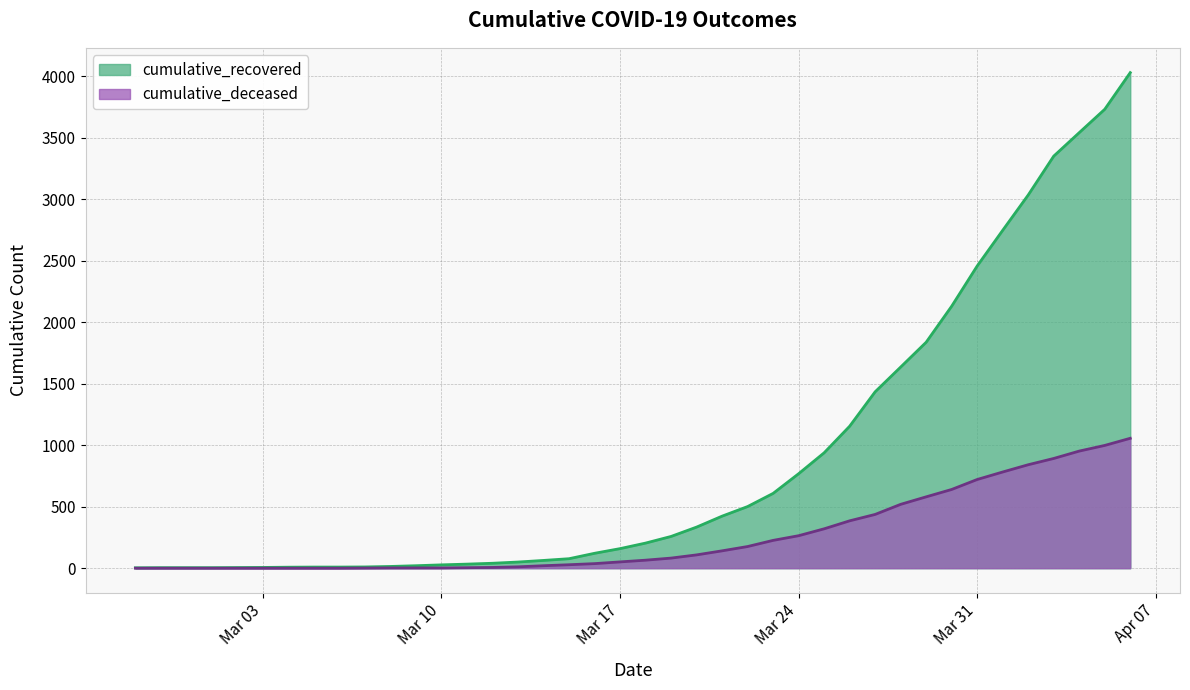

True or false: cumulative_deceased and cumulative_recovered intersect in this chart.

False